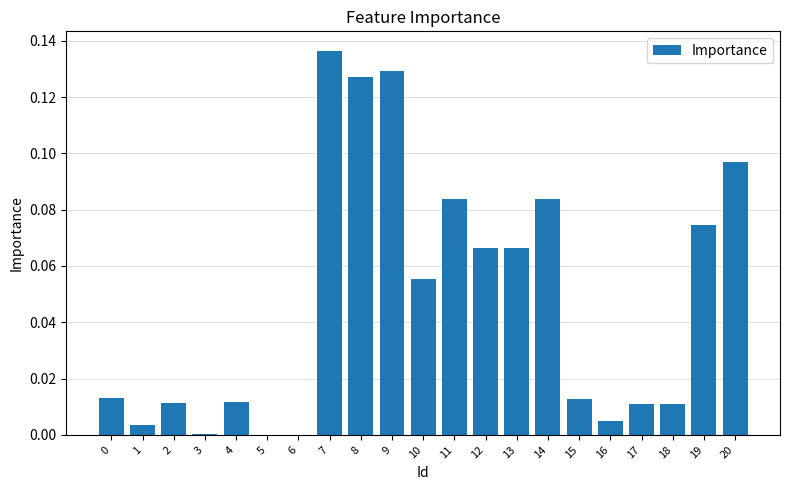

Are the bars horizontal?

No